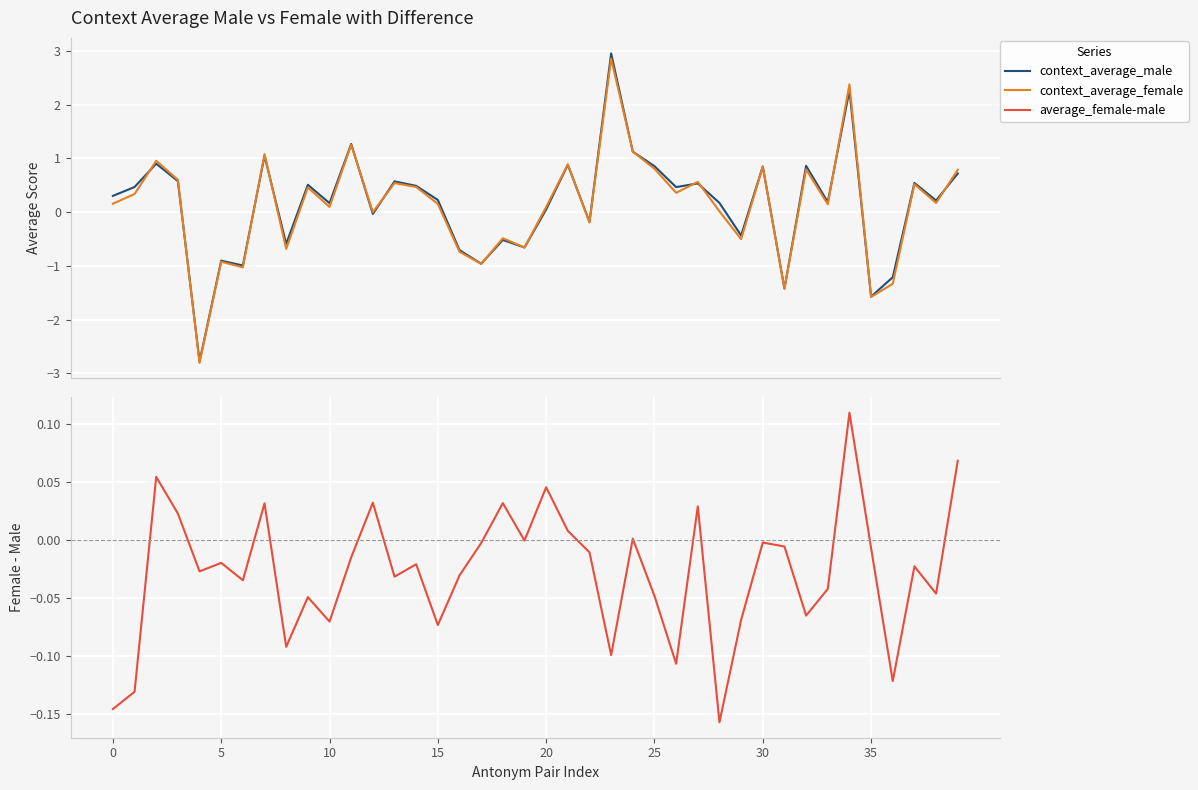

How many series are shown in this chart?

3